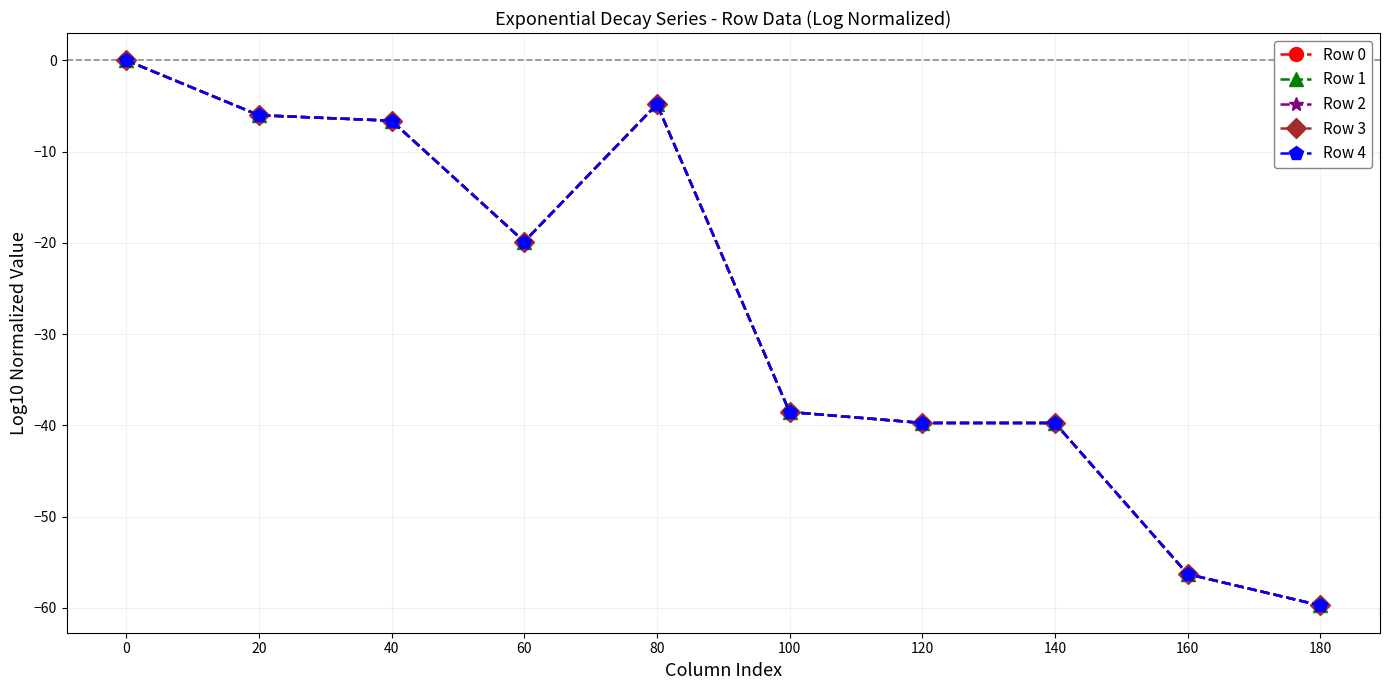

What is the difference between the second highest and second lowest values in the Row 4 series?

51.5